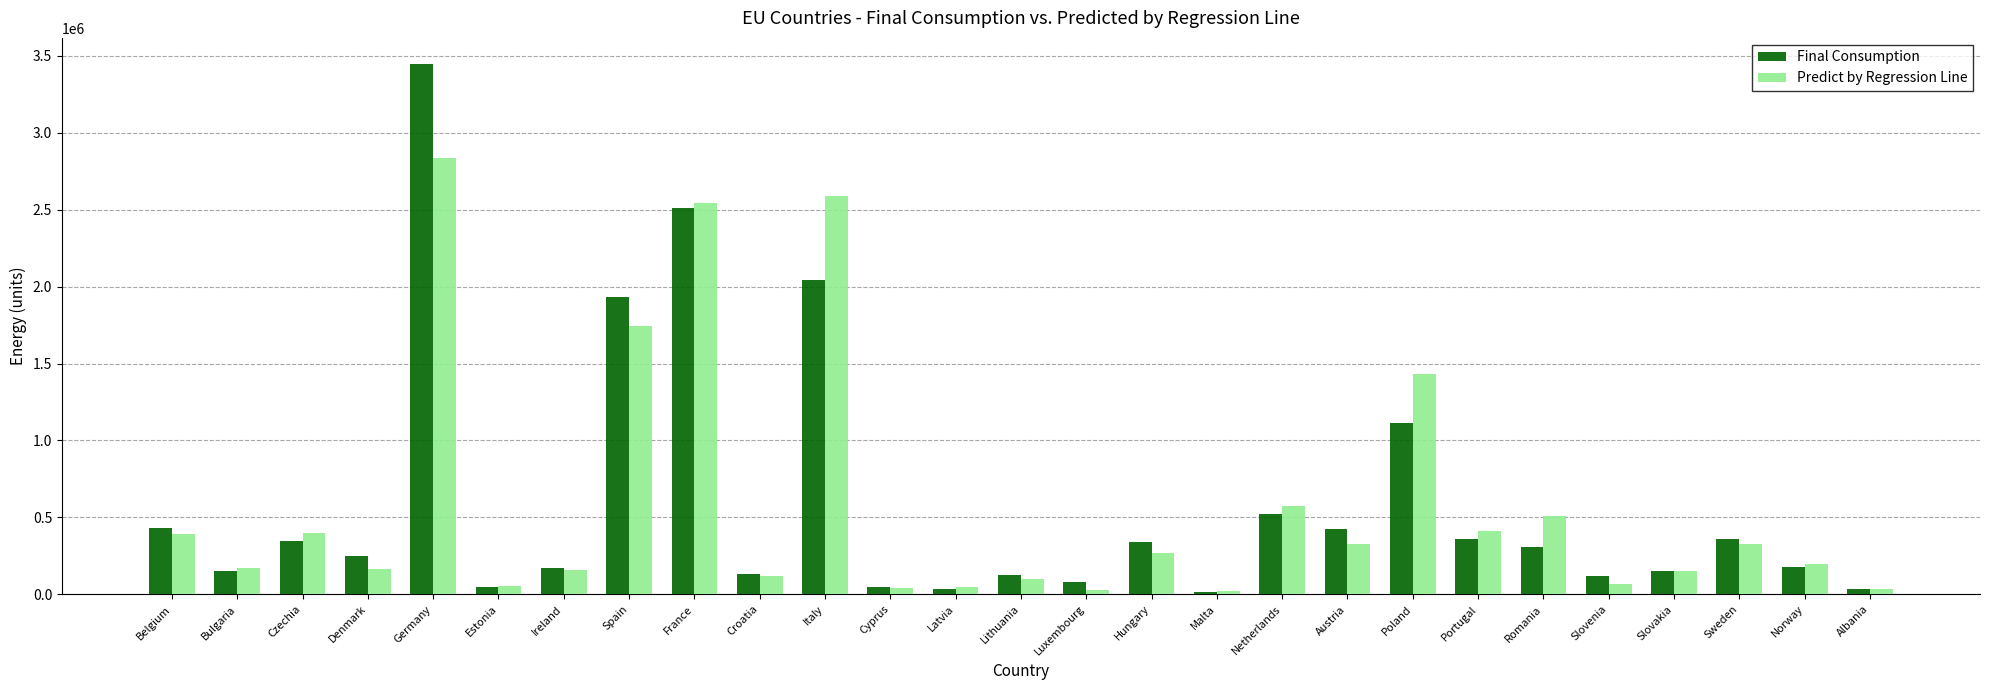

What is the maximum value shown in the chart?

3444548.4